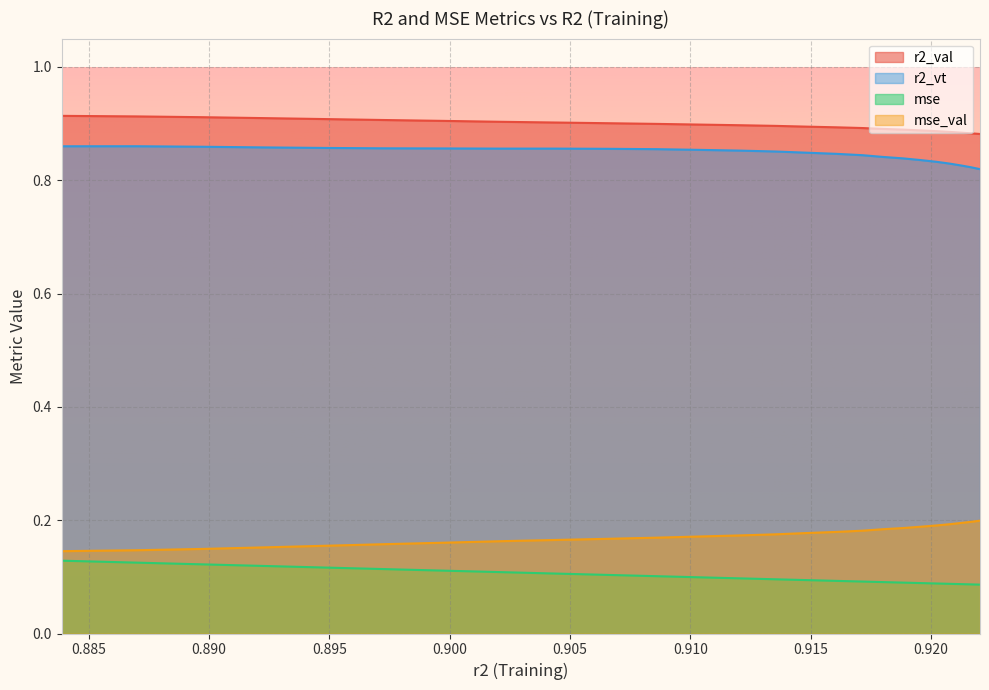

Reading left to right, list all the values displayed in this chart.

r2_val: 0.9	0.9	0.9	0.9	0.9	0.9	0.9	0.9	0.9	0.9	0.9	0.9	0.9	0.9	0.9	0.9	0.9	0.9	0.9	0.9	0.9	0.9	0.9	0.9	0.9
r2_vt: 0.9	0.9	0.9	0.9	0.9	0.9	0.9	0.9	0.9	0.9	0.9	0.9	0.9	0.9	0.8	0.8	0.8	0.8	0.8	0.8	0.8	0.8	0.8	0.8	0.8
mse: 0.1	0.1	0.1	0.1	0.1	0.1	0.1	0.1	0.1	0.1	0.1	0.1	0.1	0.1	0.1	0.1	0.1	0.1	0.1	0.1	0.1	0.1	0.1	0.1	0.1
mse_val: 0.1	0.1	0.1	0.2	0.2	0.2	0.2	0.2	0.2	0.2	0.2	0.2	0.2	0.2	0.2	0.2	0.2	0.2	0.2	0.2	0.2	0.2	0.2	0.2	0.2